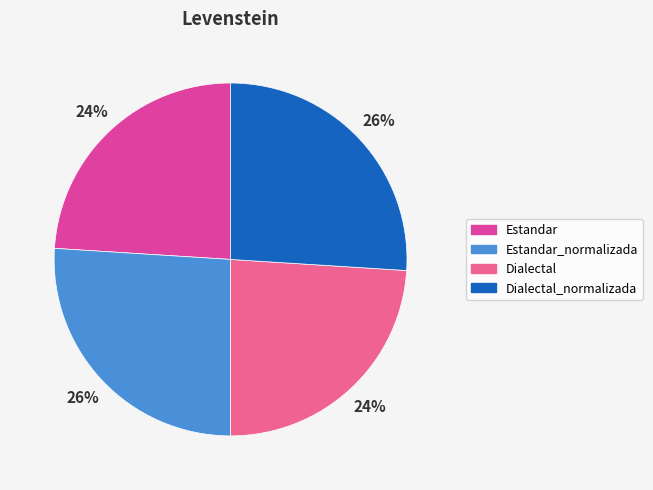

To the nearest percent, what percentage of the pie is Dialectal_normalizada?

26%